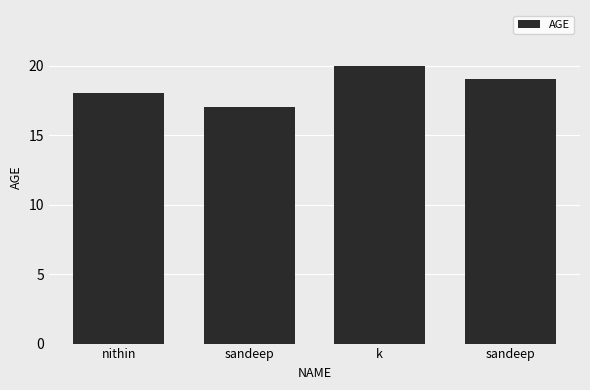

What is the difference between the maximum and second lowest values?

2